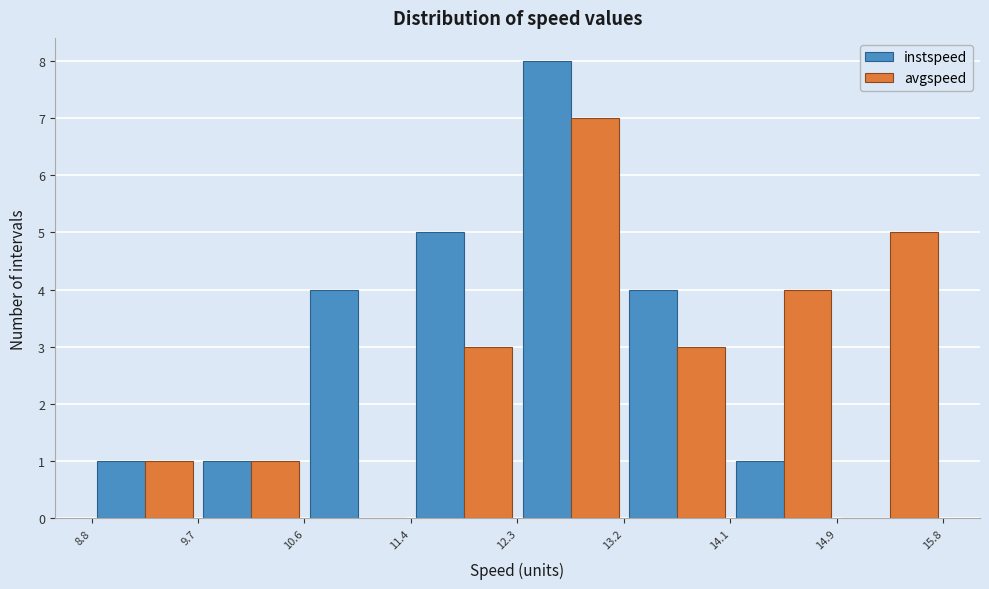

Reading left to right, transcribe this chart: for each range on the x-axis, give the height of each series' bar. The values are not printed on the chart, so give them approximately, as read against the axis.

8.8 to 9.7: instspeed=1	avgspeed=1
9.7 to 10.6: instspeed=1	avgspeed=1
10.6 to 11.4: instspeed=4	avgspeed=0
11.4 to 12.3: instspeed=5	avgspeed=3
12.3 to 13.2: instspeed=8	avgspeed=7
13.2 to 14.1: instspeed=4	avgspeed=3
14.1 to 14.9: instspeed=1	avgspeed=4
14.9 to 15.8: instspeed=0	avgspeed=5